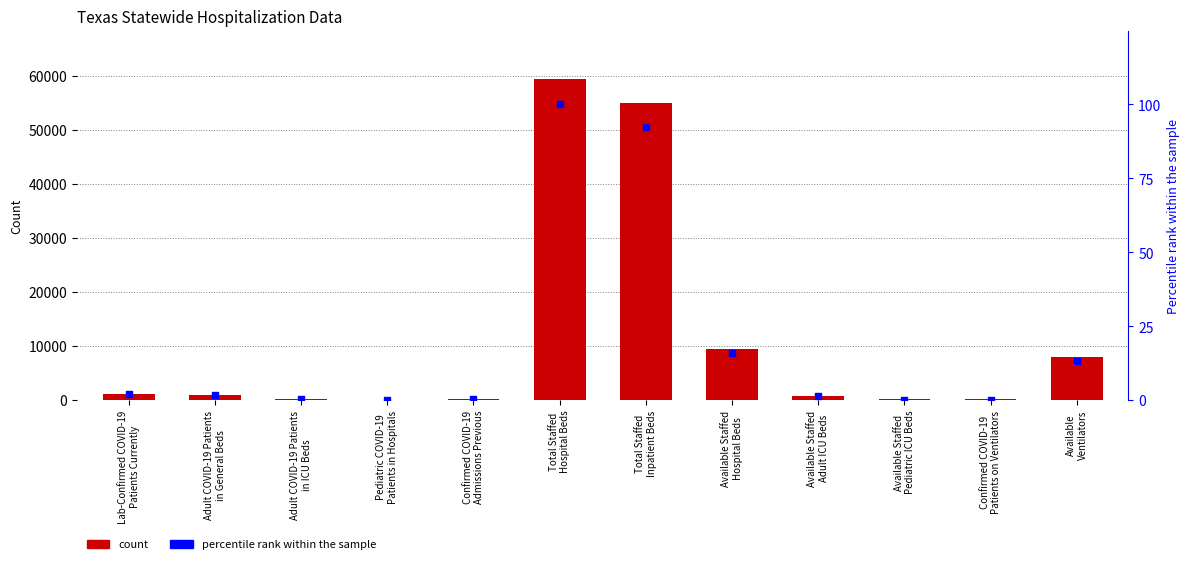

What are all the series names shown in the legend?

count, percentile rank within the sample